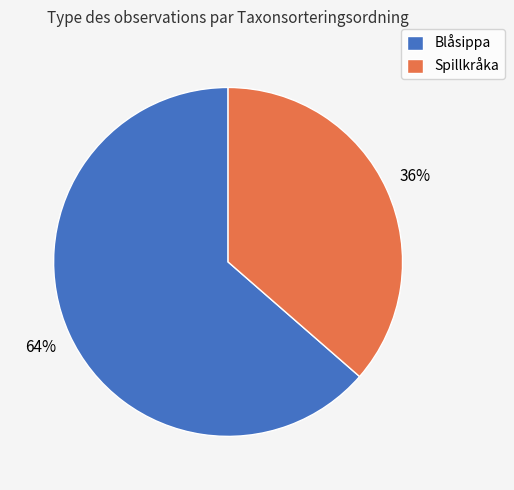

To the nearest percent, what percentage of the pie is Spillkråka?

36%